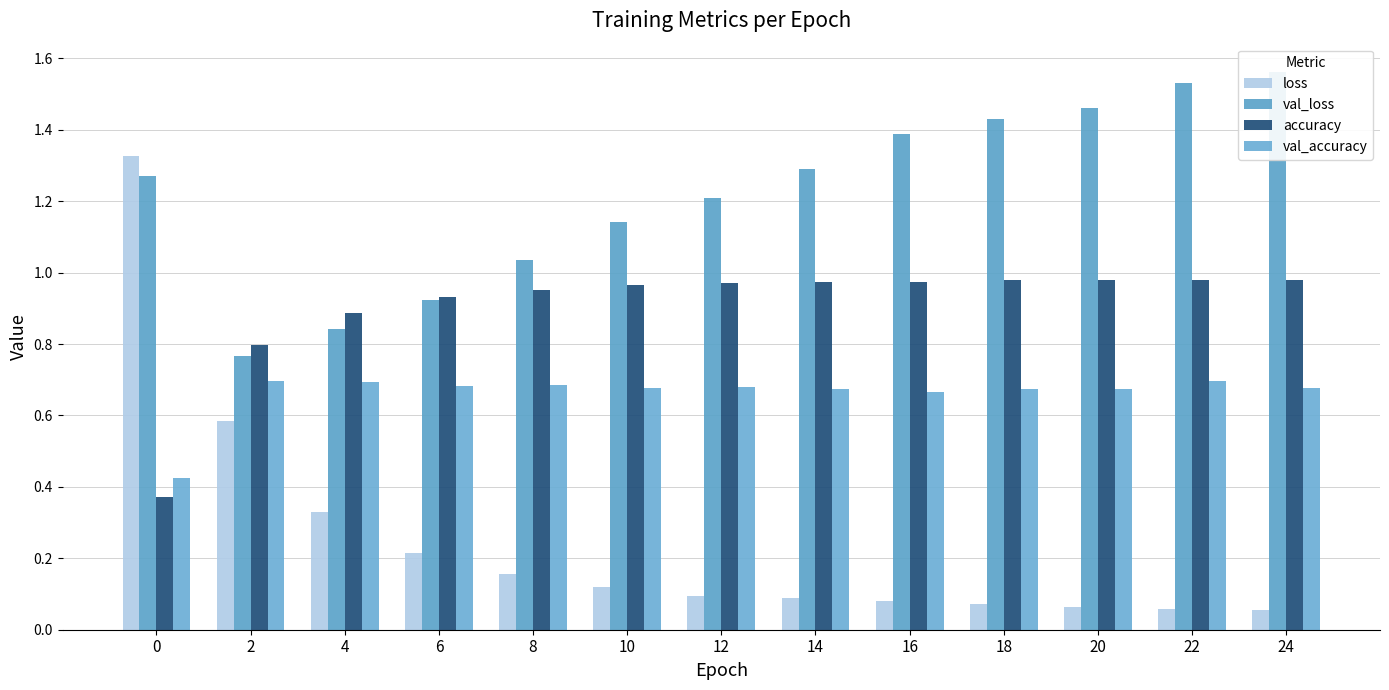

Rank the series by their average value, from lowest to highest.

loss, val_accuracy, accuracy, val_loss